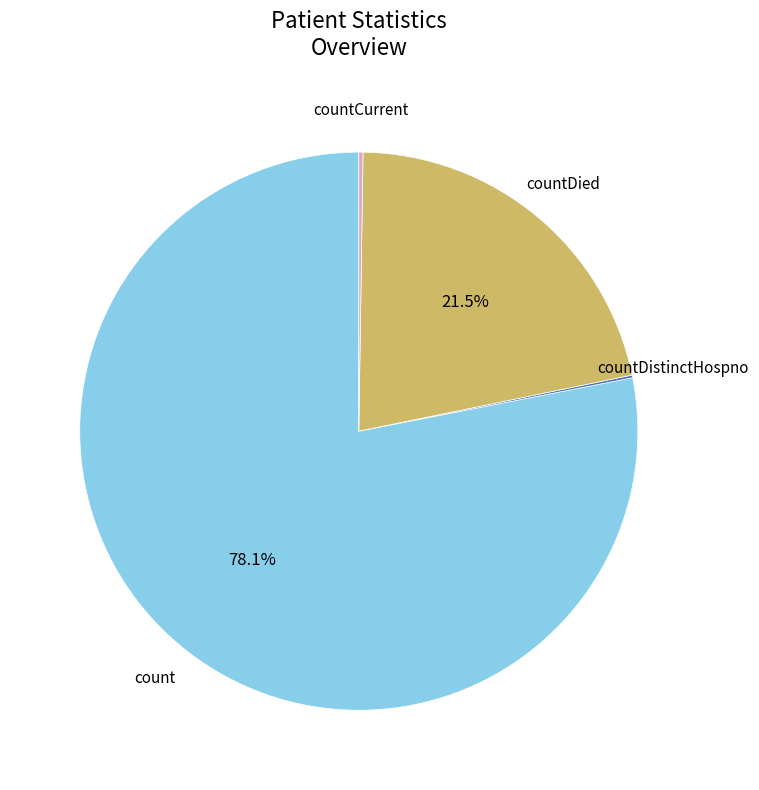

Is there a majority slice in this chart?

Yes